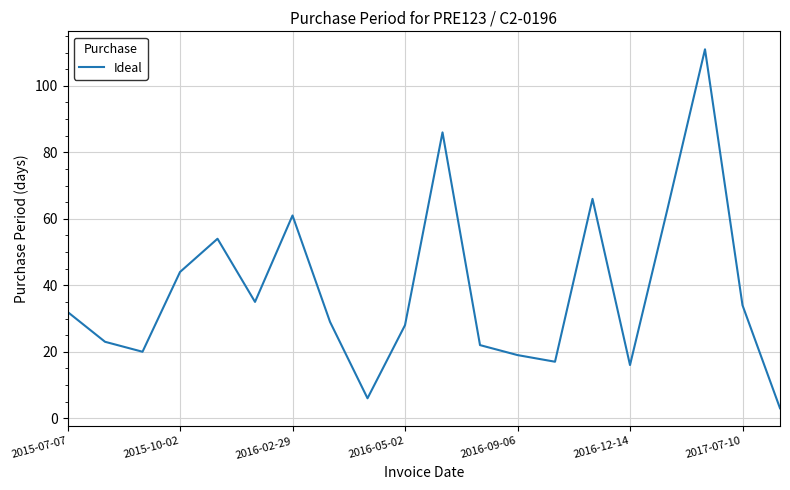

What is the smallest value displayed?

3